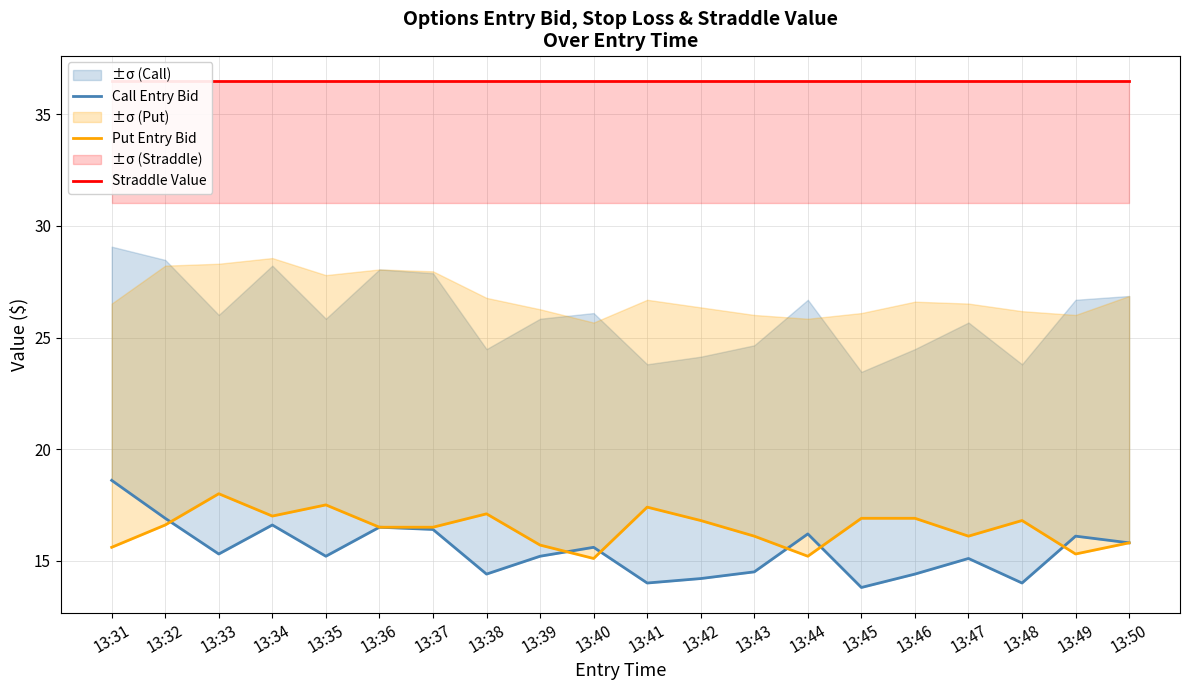

What is the sum of all Put Entry Bid values?

328.9